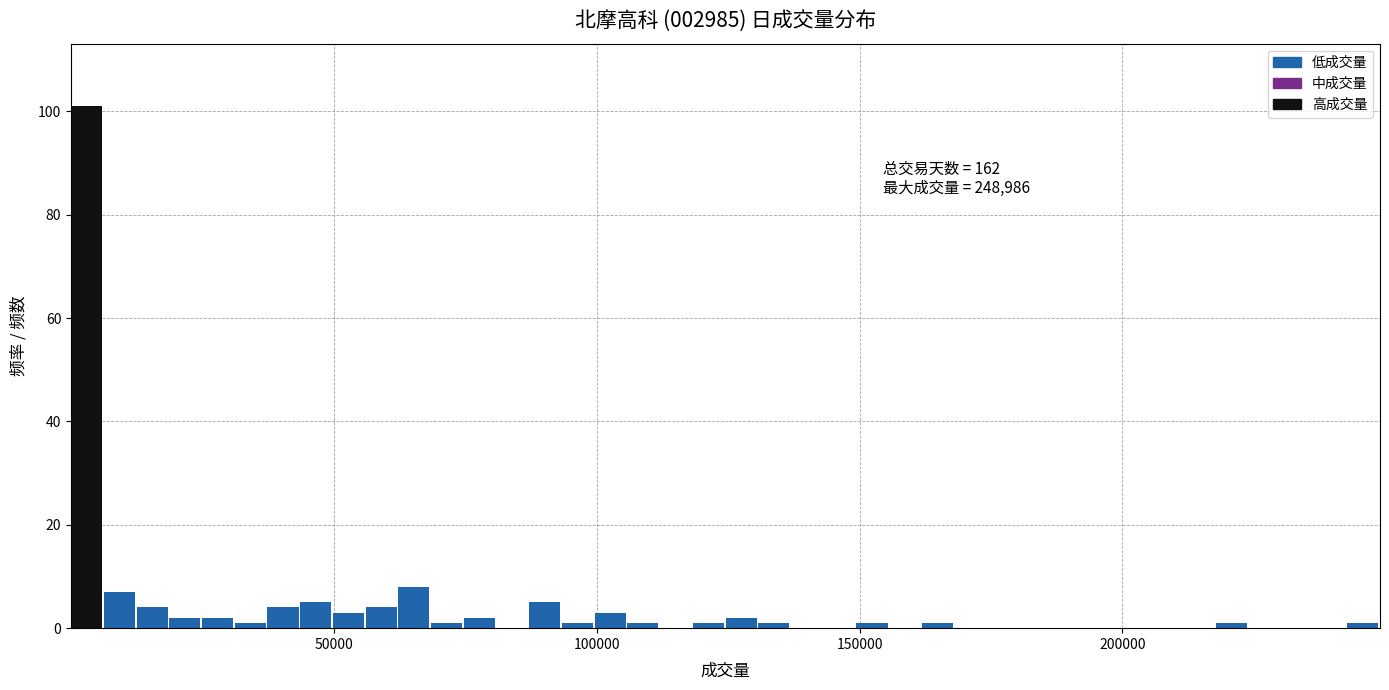

Read against the x-axis, roughly where is the centre of the tallest bar?

5000